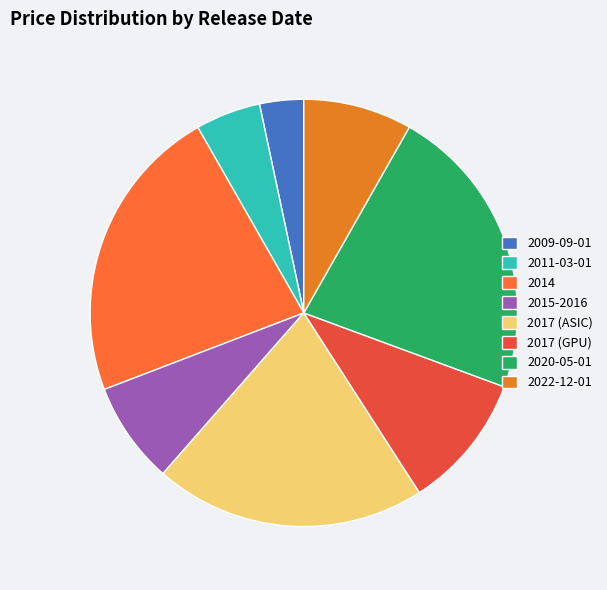

How many segments does this pie chart have?

8